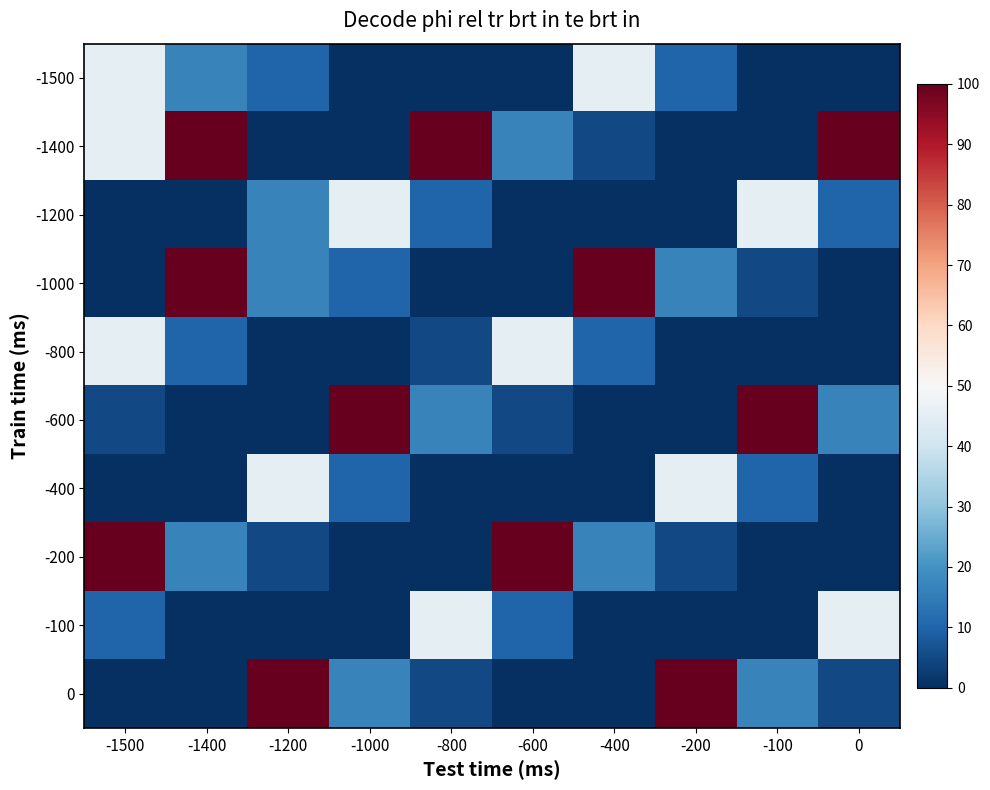

Between -400 and -100, which series saw the biggest shift?

-600